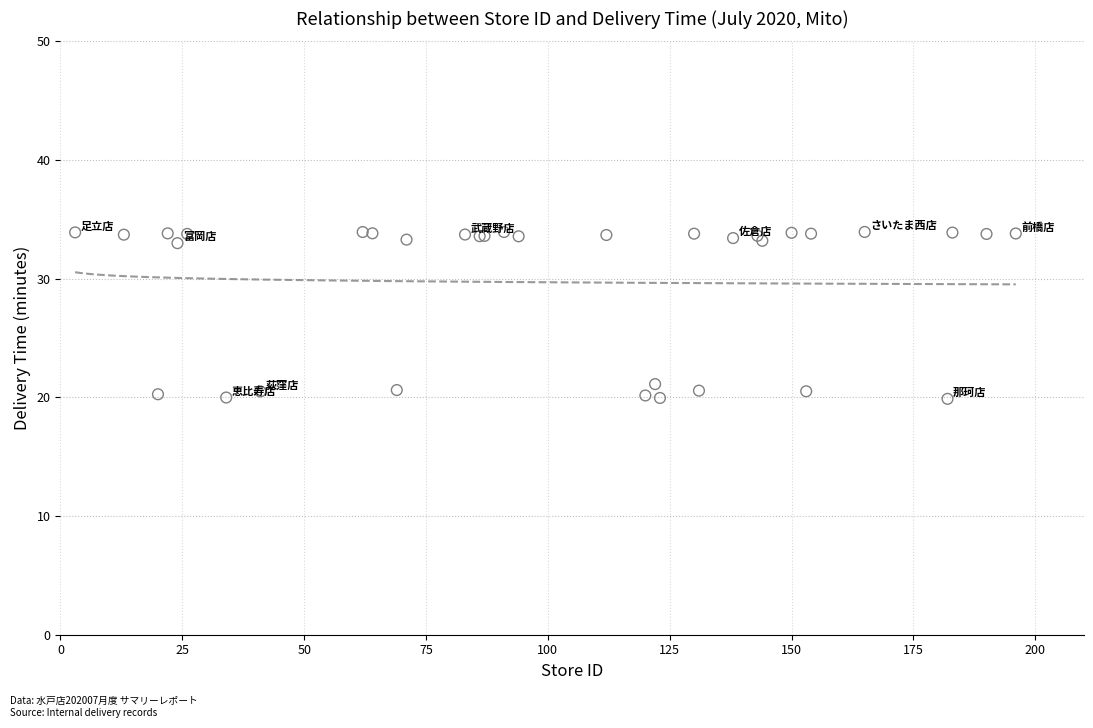

What Y value in the scatter plot is closest to 26?

21.1